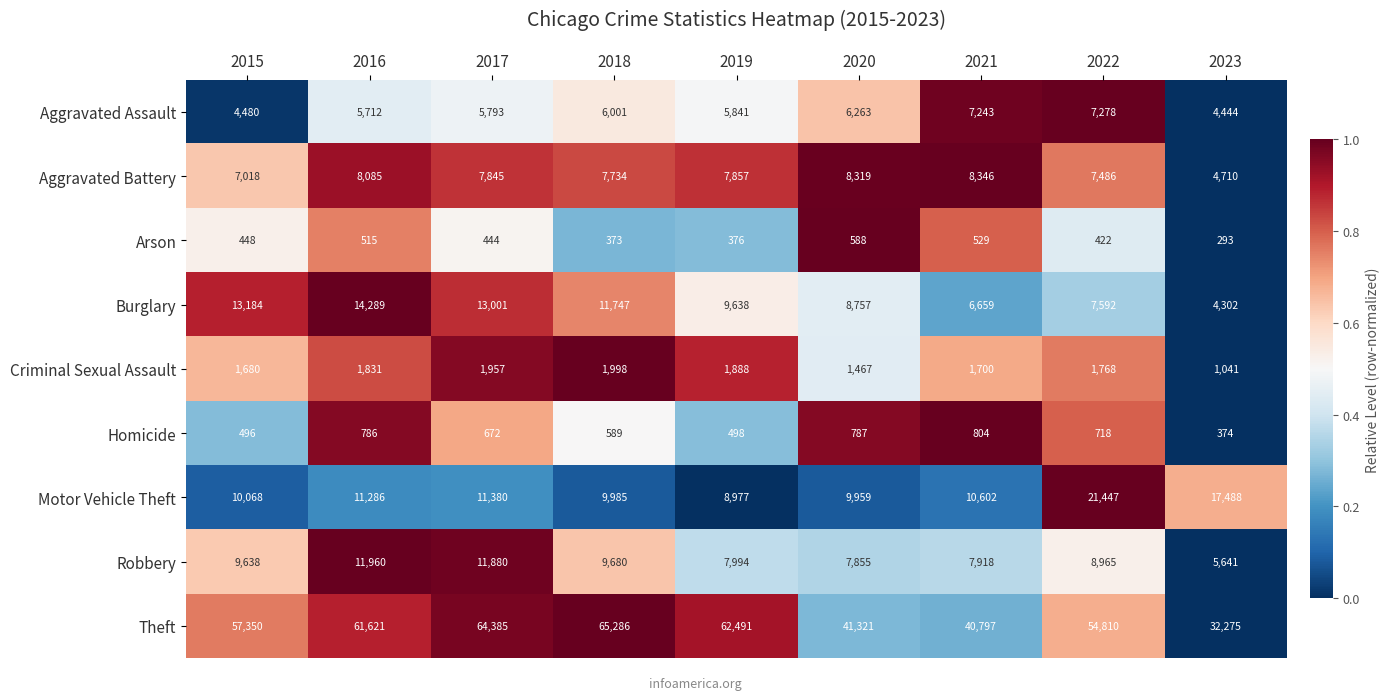

Rank the series by their maximum value, from highest to lowest.

Theft, Motor Vehicle Theft, Burglary, Robbery, Aggravated Battery, Aggravated Assault, Criminal Sexual Assault, Homicide, Arson